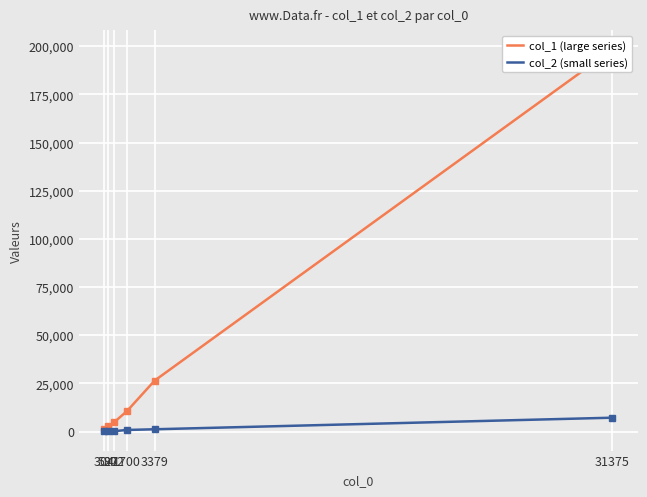

Reading left to right, transcribe all the data shown in this chart.

col_1 (large series): 31375=198347	3379=26481	1700=10764	902=4841	527=2702	304=1545
col_2 (small series): 31375=7245	3379=1237	1700=879	902=259	527=128	304=91